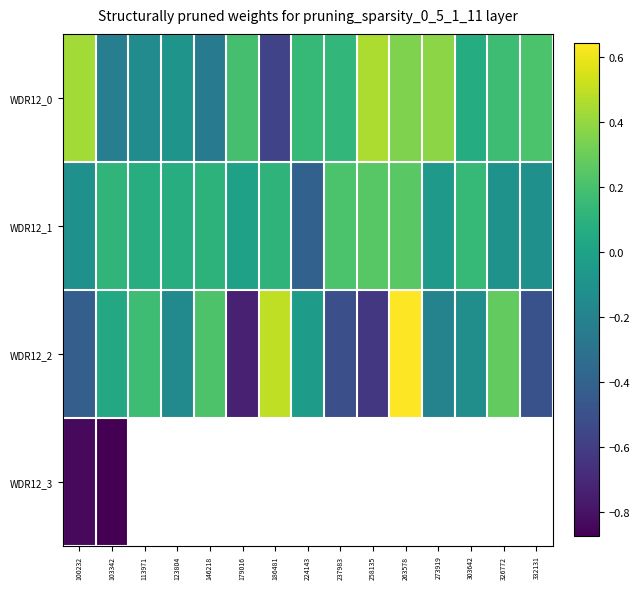

Rank the series by their average value, from highest to lowest.

WDR12_0, WDR12_1, WDR12_2, WDR12_3